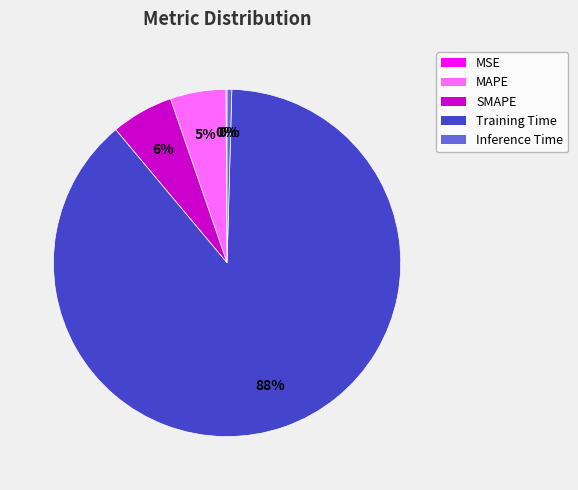

To the nearest percent, what is the difference between the SMAPE and MAPE slice percentages?

1%